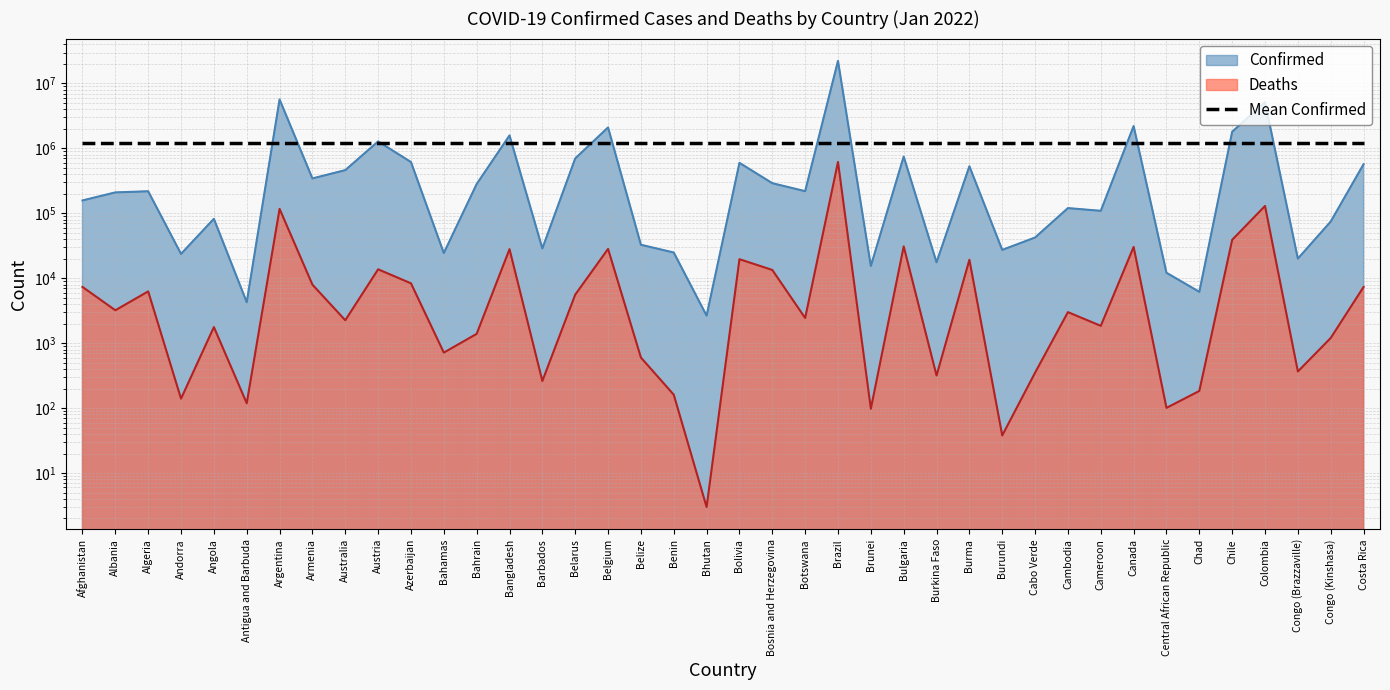

How many lines are shown in the chart?

2